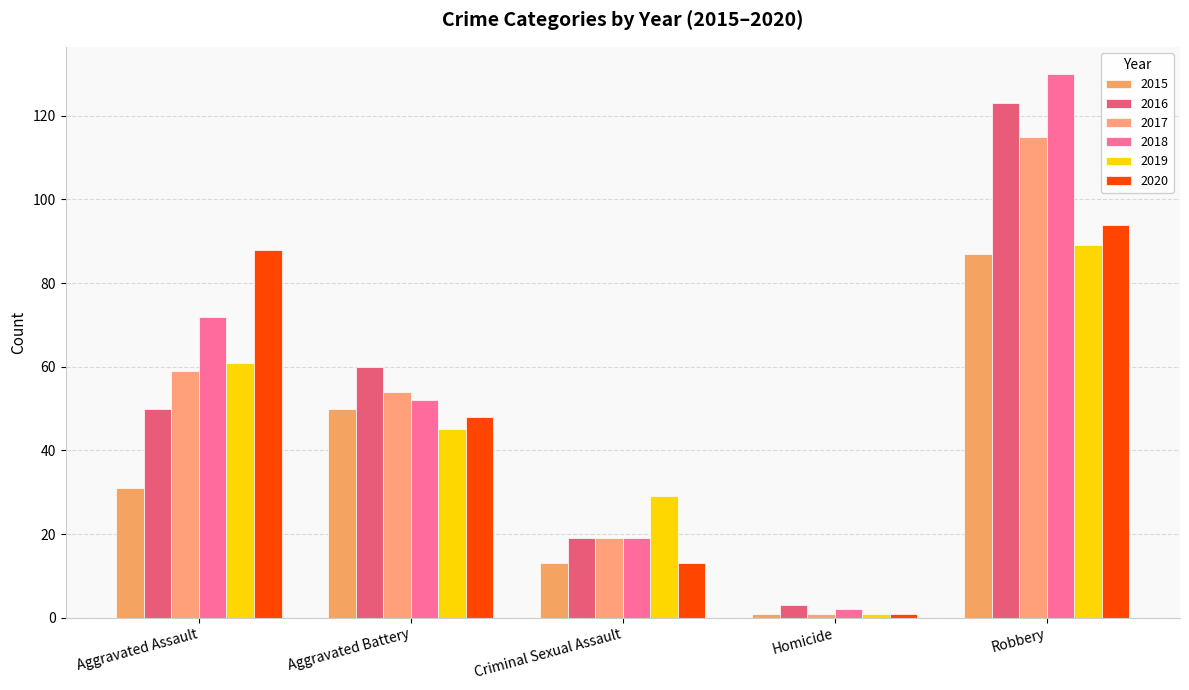

The value of 2016 at Homicide is 5. True or false?

False